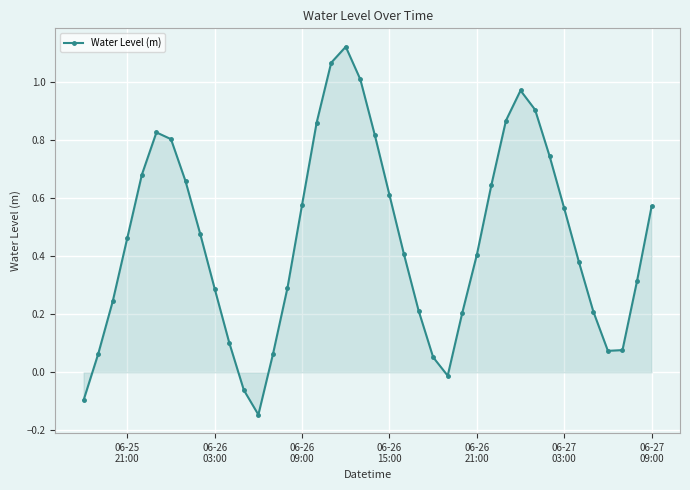

True or false: the data has more than 1 interior local peaks.

True